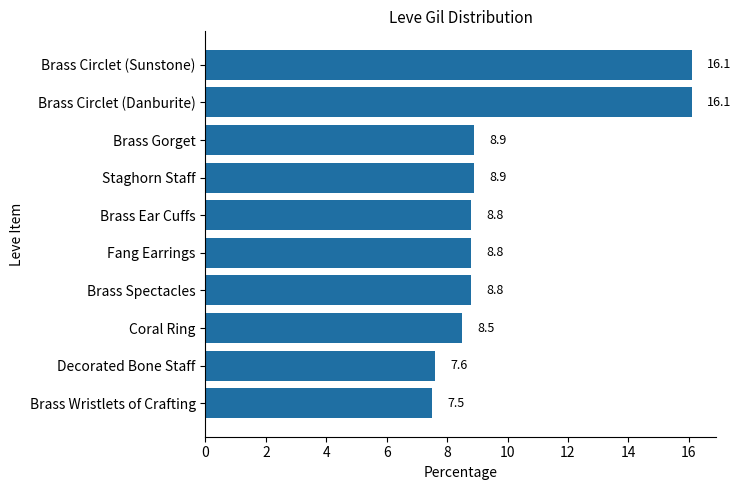

What is the ratio of the value at Brass Gorget to the value at Decorated Bone Staff?

1.2